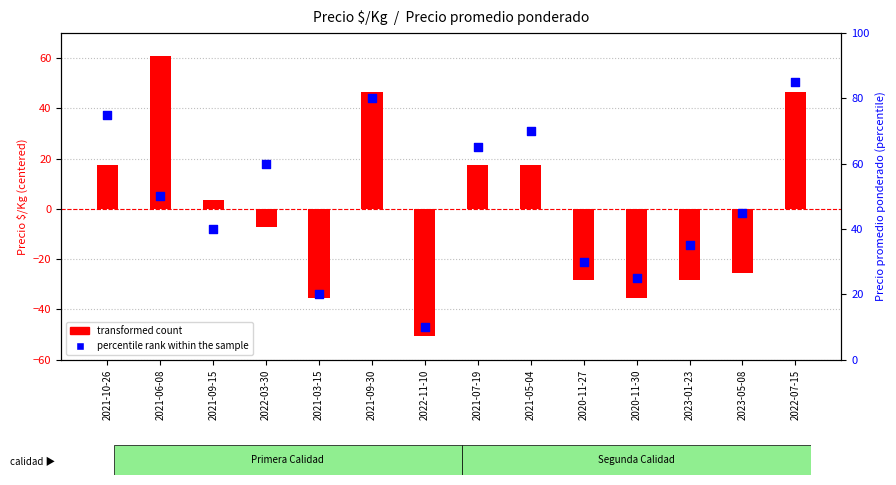

At how many categories does at least one series exceed 61?

5